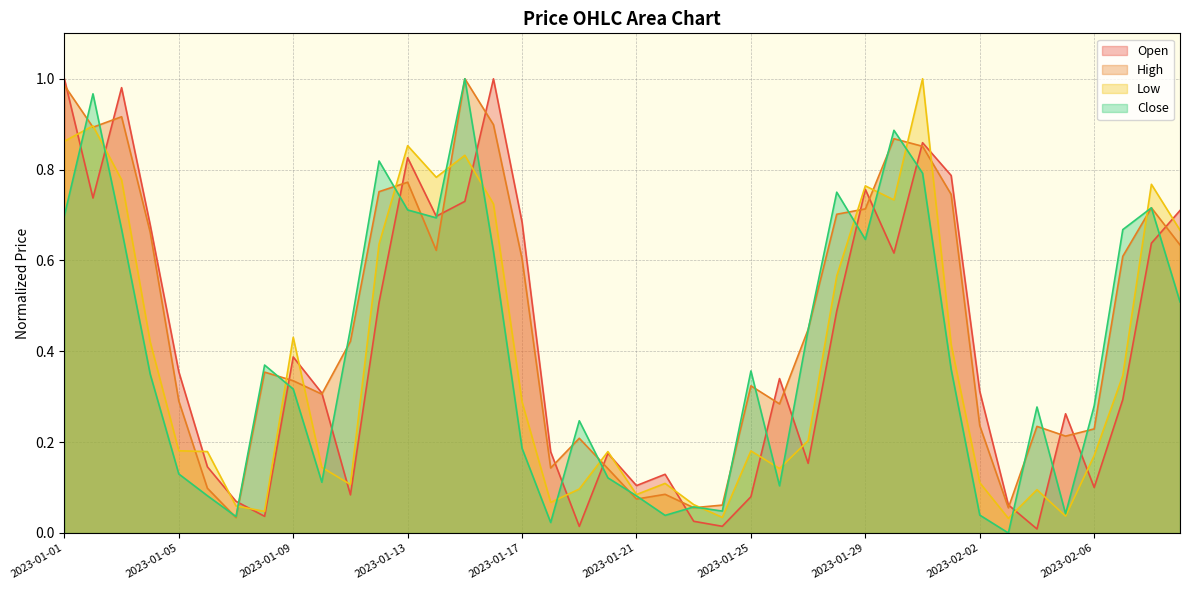

What is the maximum value for Close?

1.0